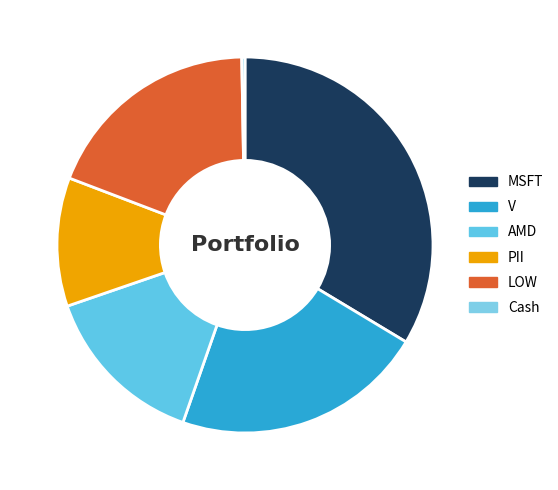

Which category has the smallest portion of the pie?

Cash